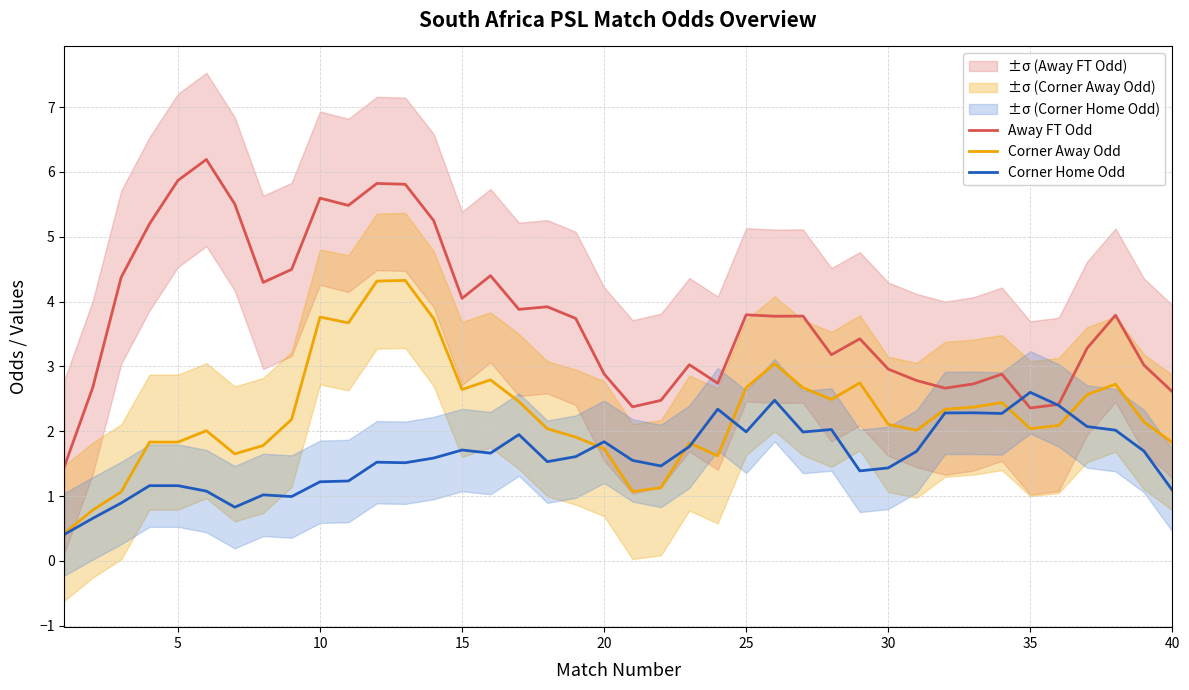

What is the minimum value for Corner Home Odd?

0.4